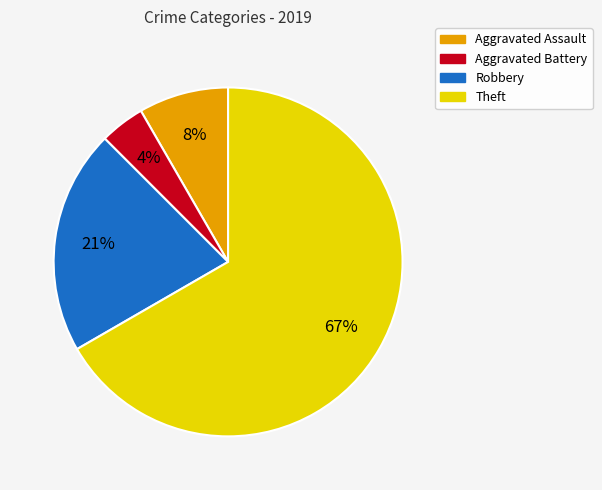

Does Theft represent more than half of the total?

Yes